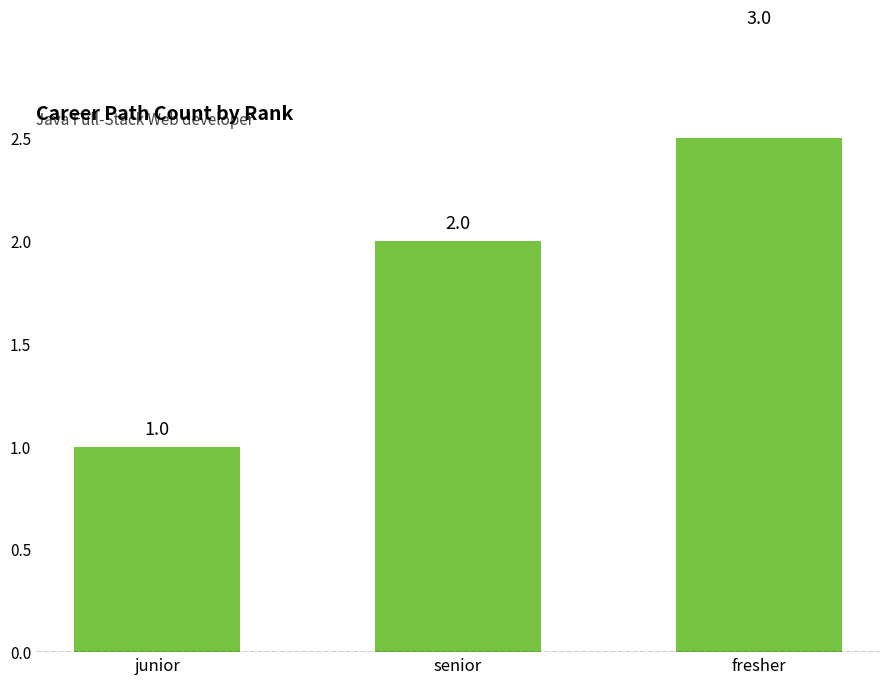

Reading right to left, extract all data points from this chart.

3	2	1